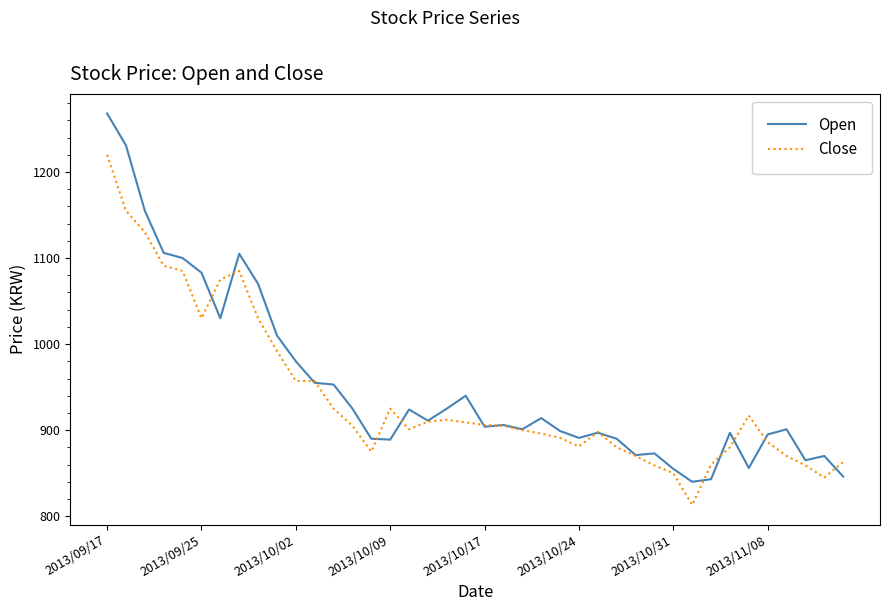

True or false: Close and Open intersect in this chart.

True